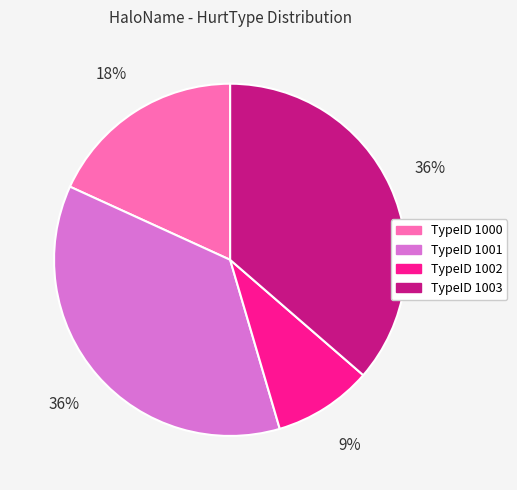

Between TypeID 1001 and TypeID 1000, which is larger?

TypeID 1001